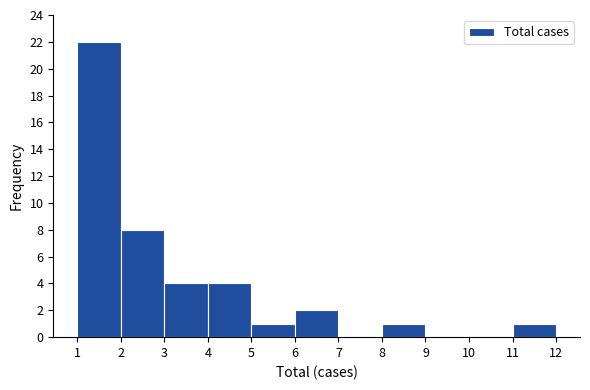

Reading left to right, transcribe this chart: for each bar, give the range it covers on the x-axis and its height. The values are not printed on the chart, so give them approximately, as read against the axis.

1 to 2: 22
2 to 3: 8
3 to 4: 4
4 to 5: 4
5 to 6: 1
6 to 7: 2
7 to 8: 0
8 to 9: 1
9 to 10: 0
10 to 11: 0
11 to 12: 1